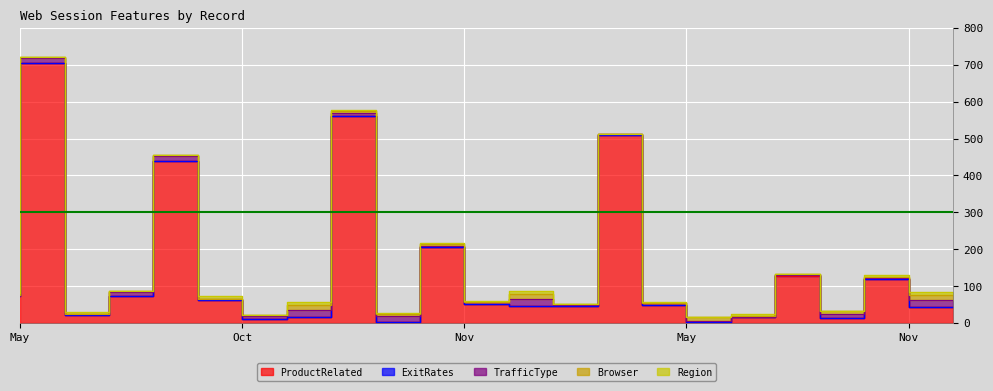

Does the chart display data point markers on the line(s)?

No